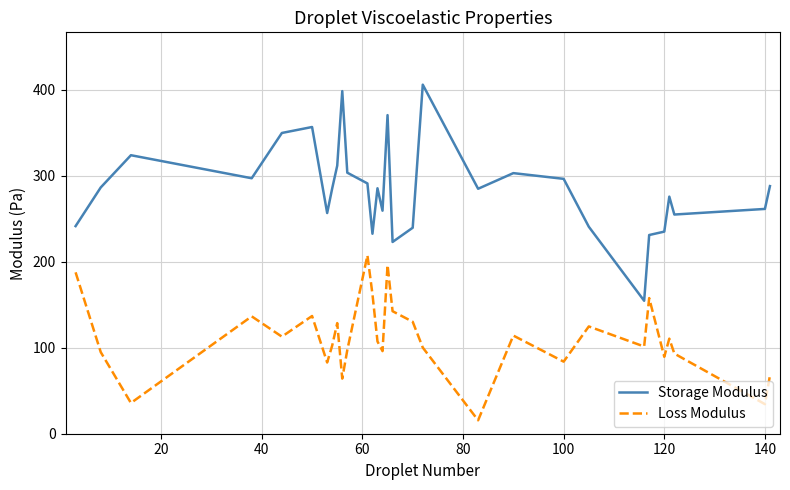

What is the maximum value for Loss Modulus?

207.4